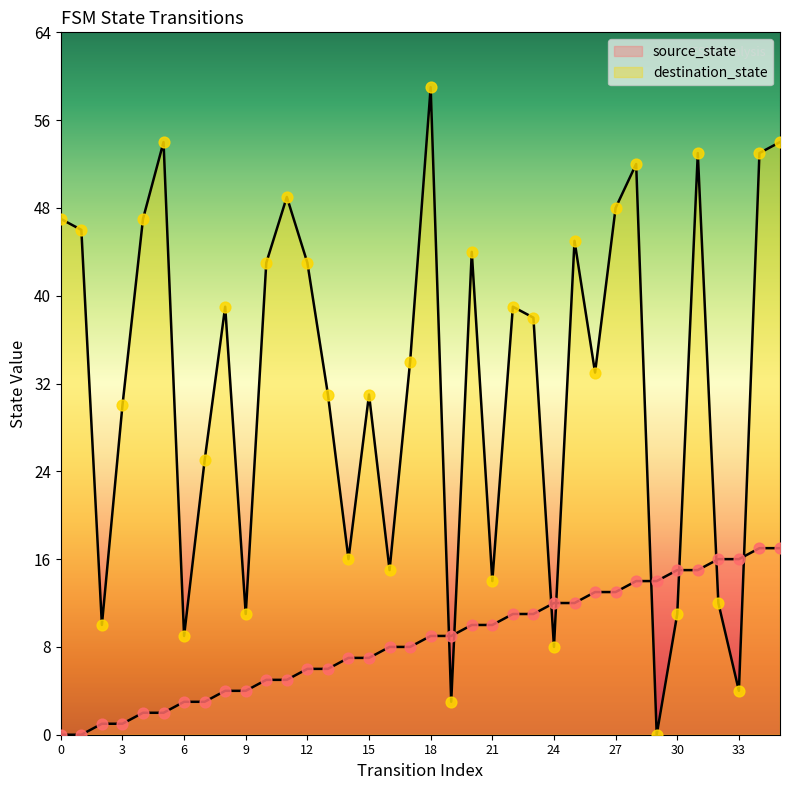

Which series has the largest total across all categories?

destination_state